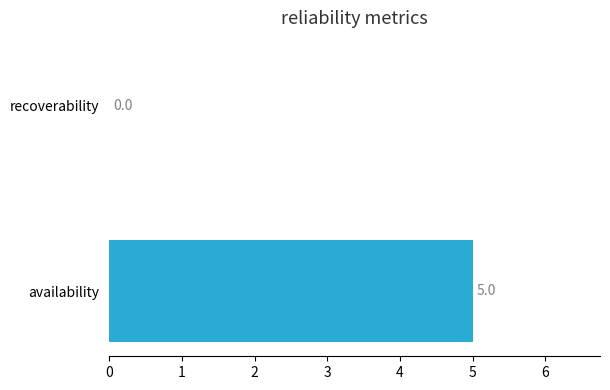

Is it true that the value at recoverability is -3?

False